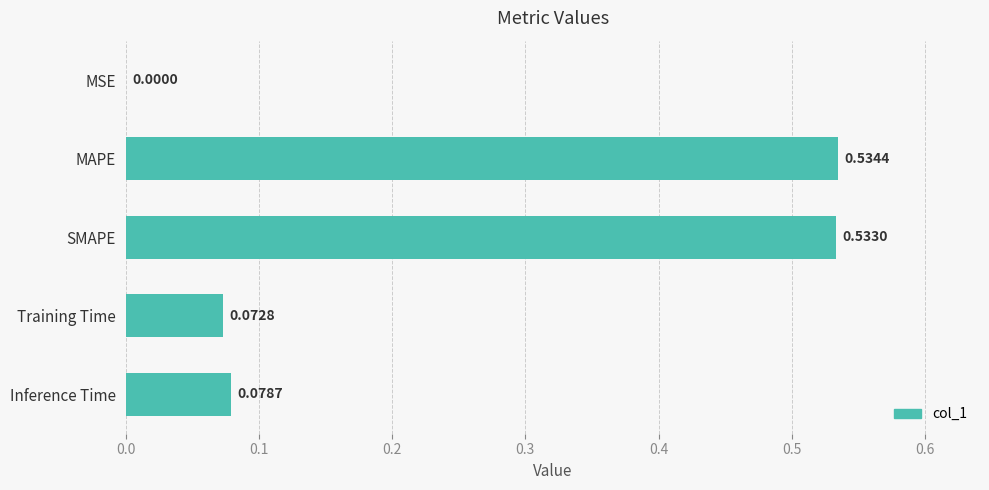

Between MSE and MAPE, which is larger?

MAPE